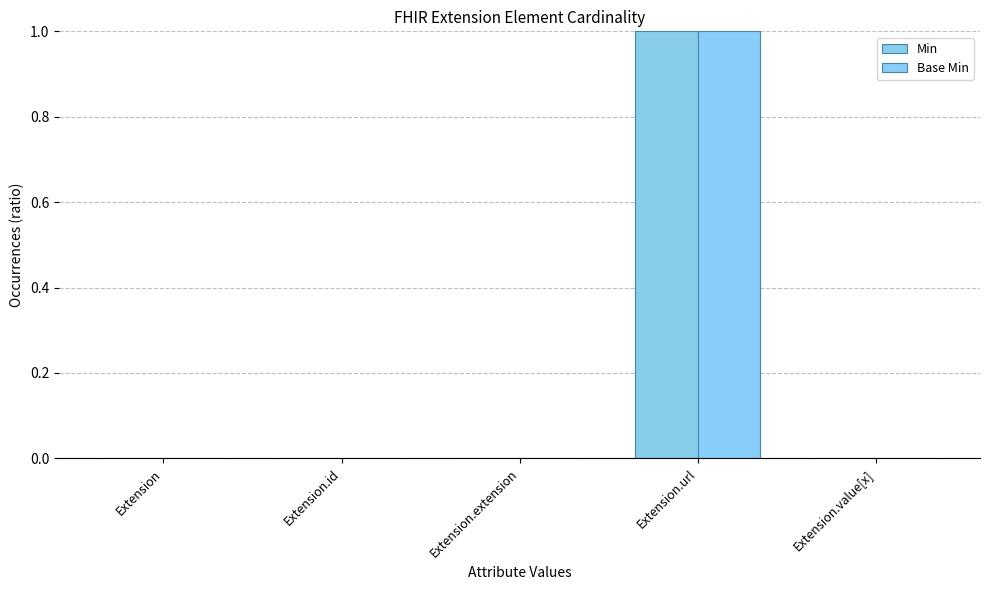

Count the Min values in the range 0 to 1.

5